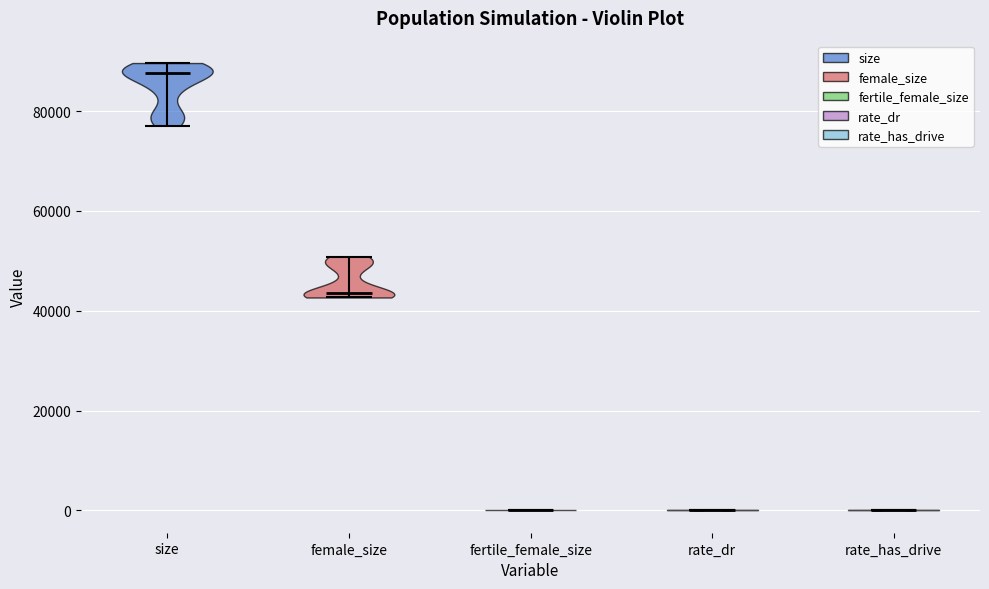

Which violin has the highest median line?

size